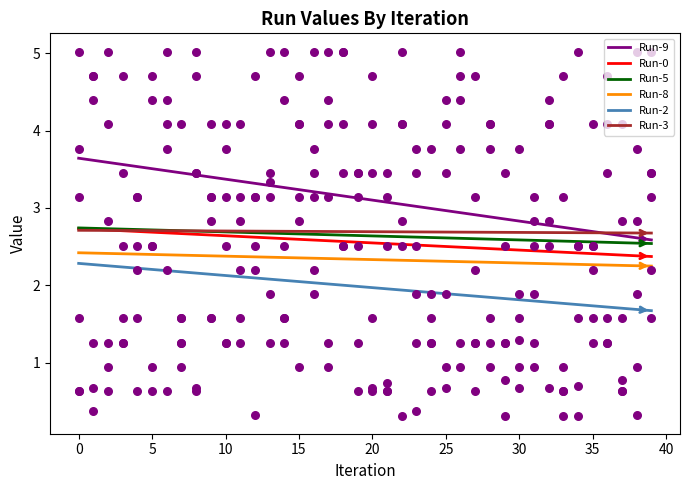

What are all the series names shown in the legend?

Run-9, Run-0, Run-5, Run-8, Run-2, Run-3